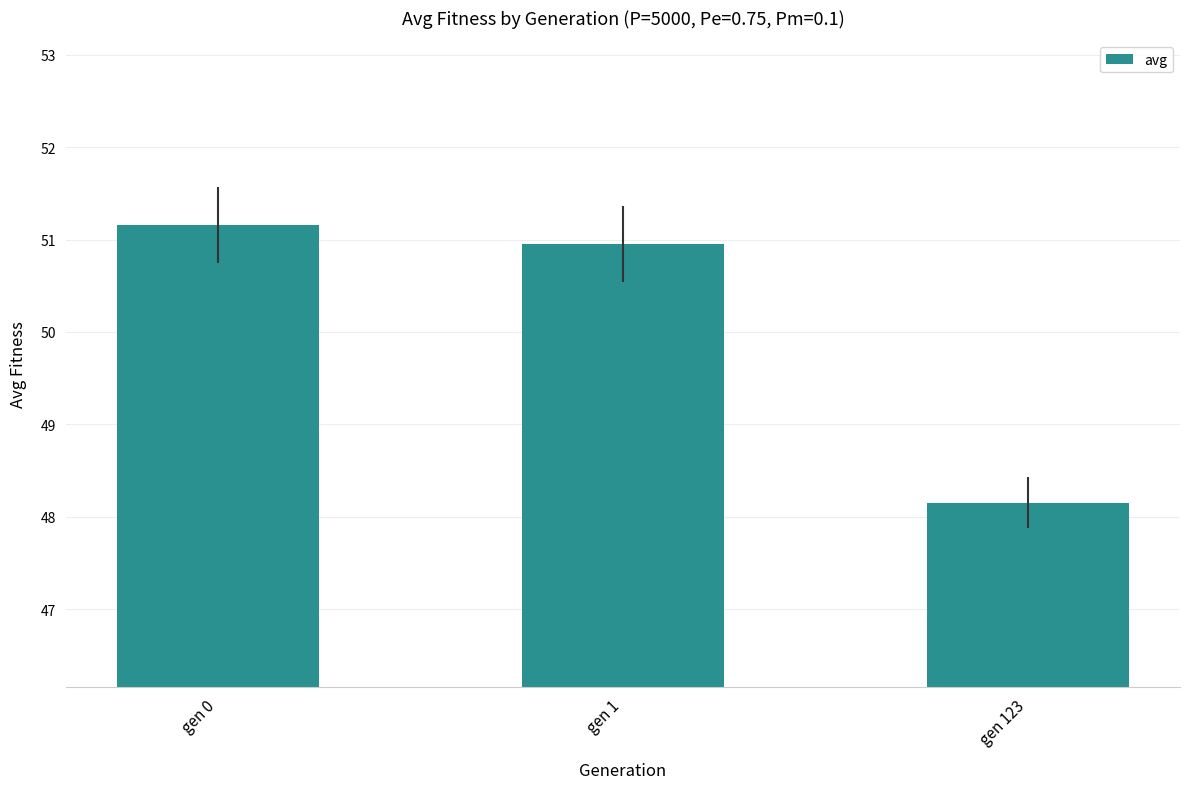

How many distinct data groups are displayed?

1